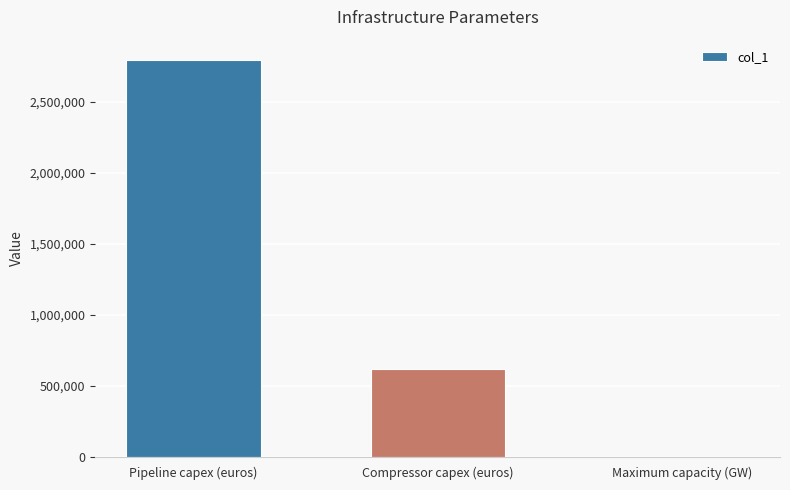

What is the maximum value shown in the chart?

2800000